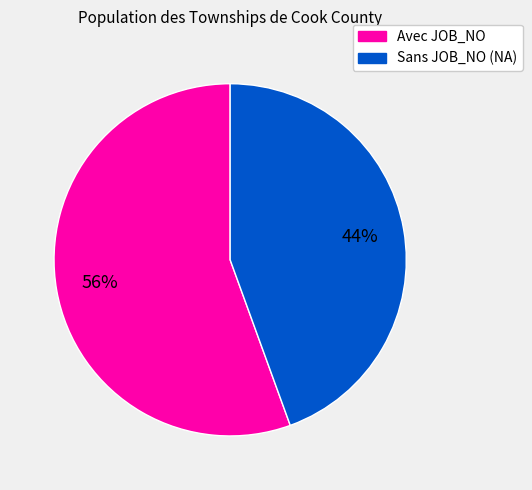

To the nearest percent, what is the average slice percentage?

50%